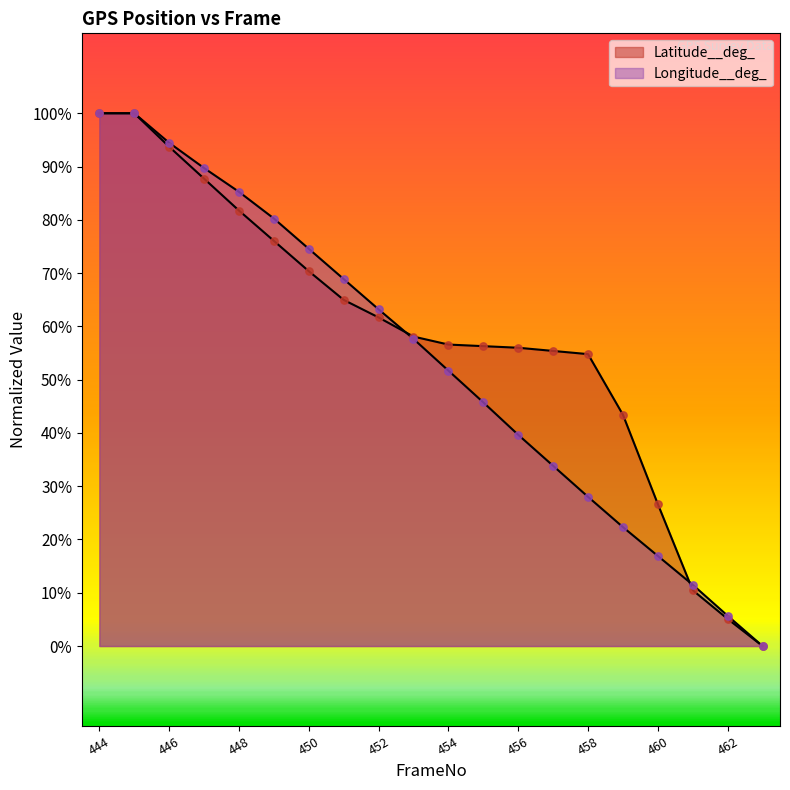

Which series has the largest total across all categories?

Latitude__deg_